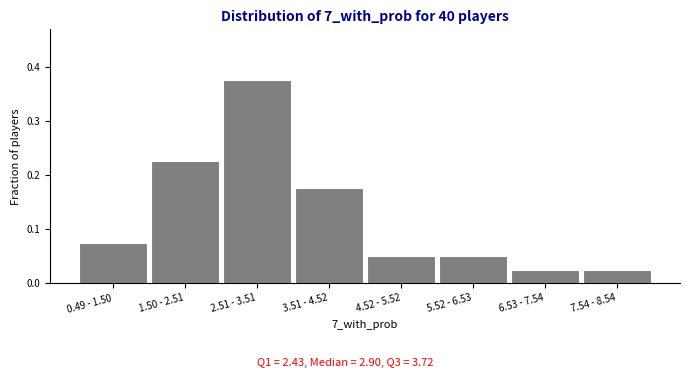

At which category does the chart reach its peak across all series?

2.51 - 3.51